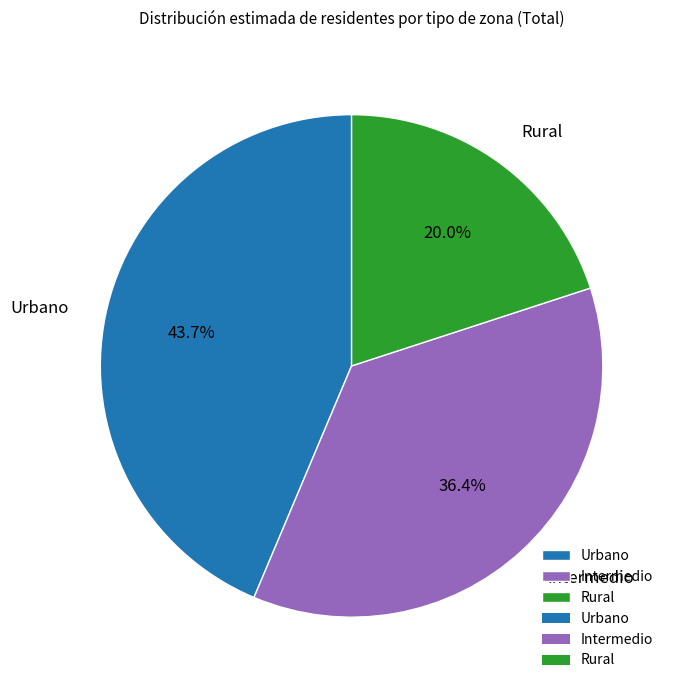

Between Rural and Urbano, which is larger?

Urbano